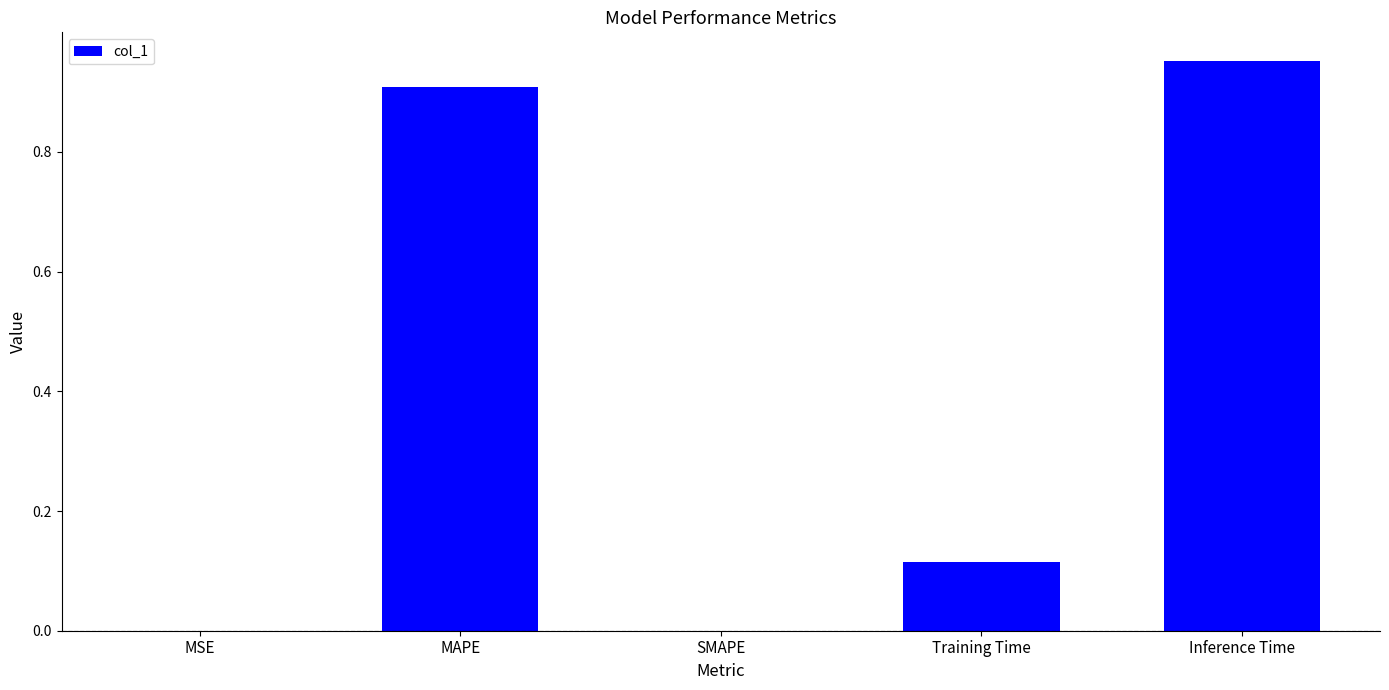

What is the change in value from SMAPE to Training Time?

+0.1